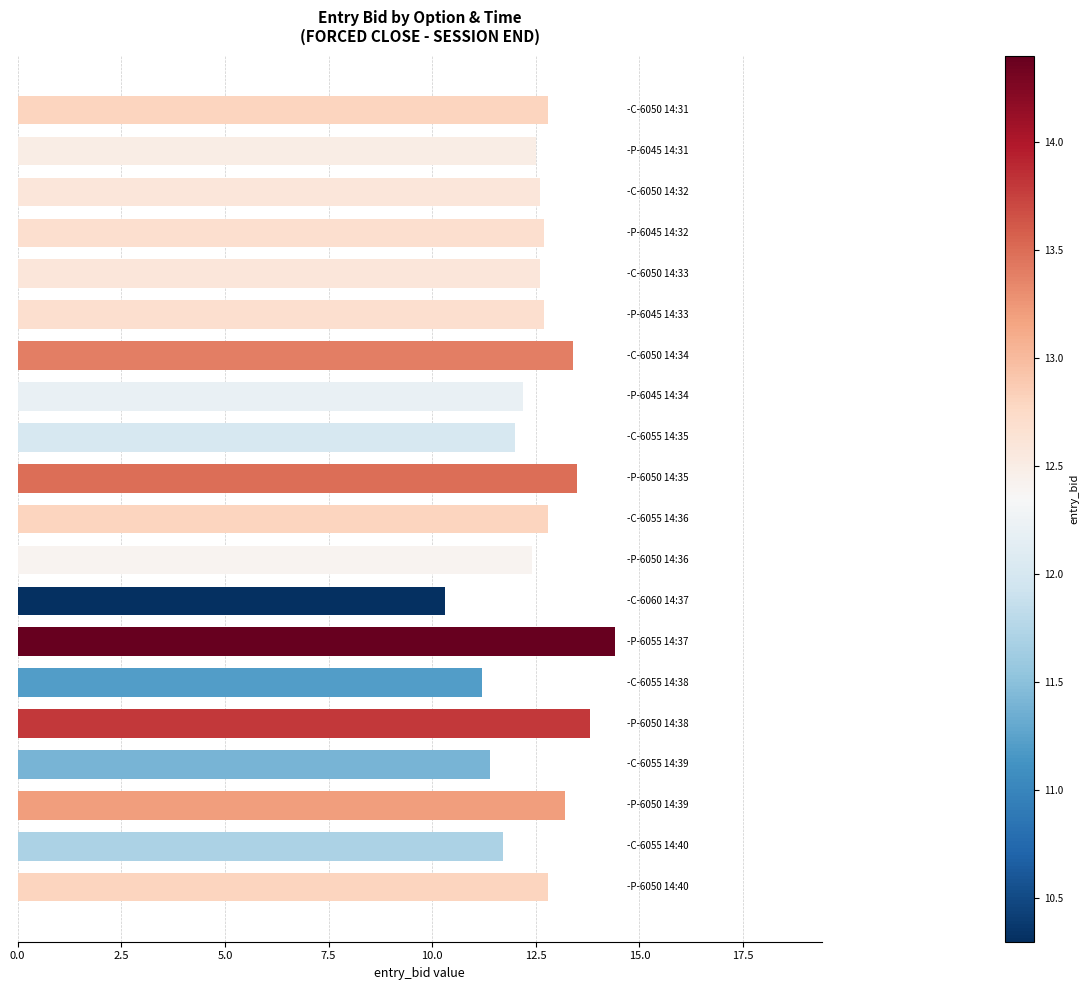

What is the greatest value displayed?

14.4